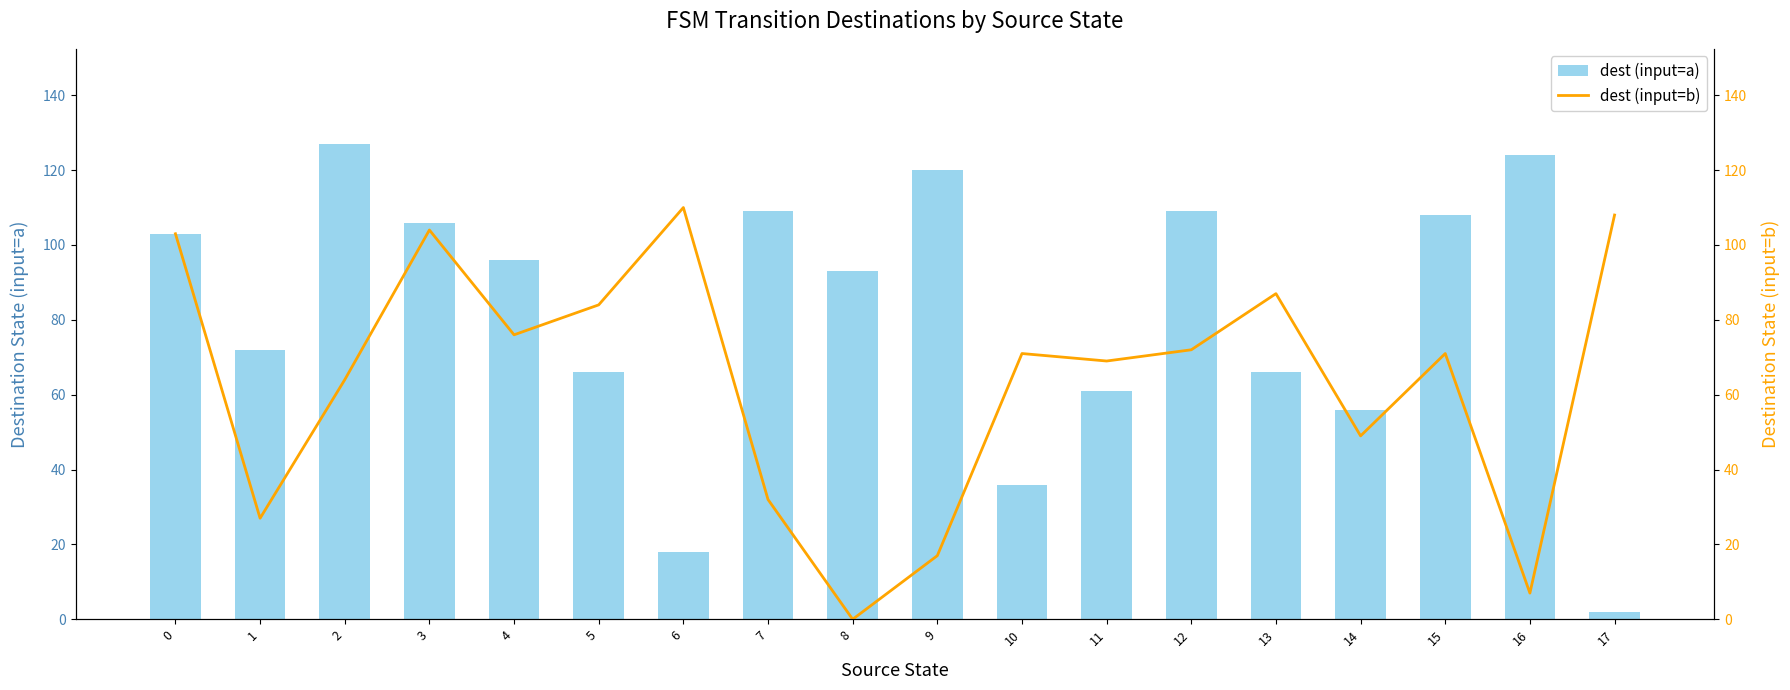

What is the difference between the maximum and second lowest values in the dest (input=a) series?

109